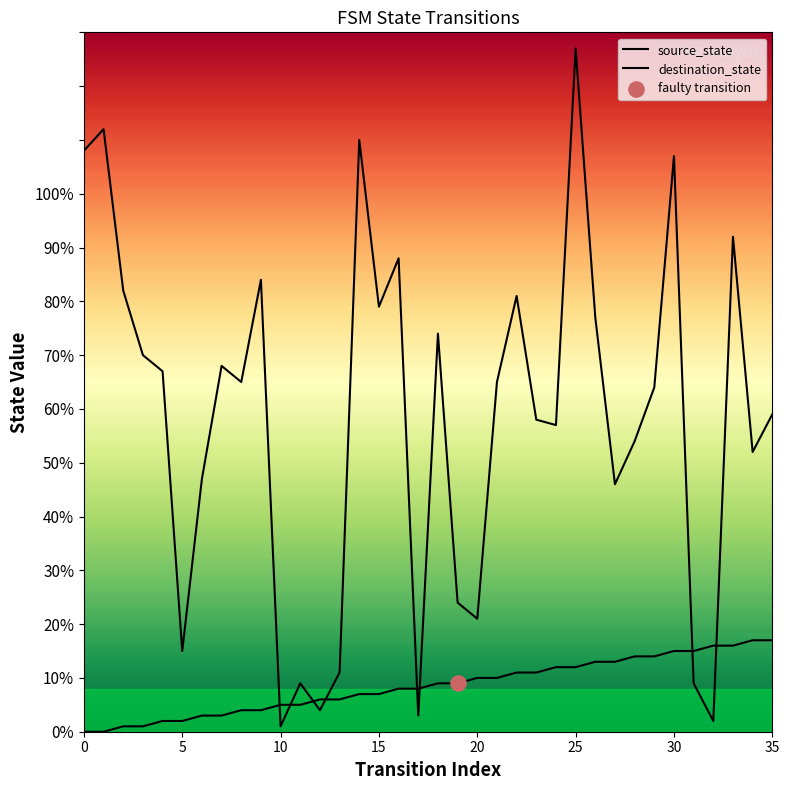

Which series contains the highest Y value?

destination_state